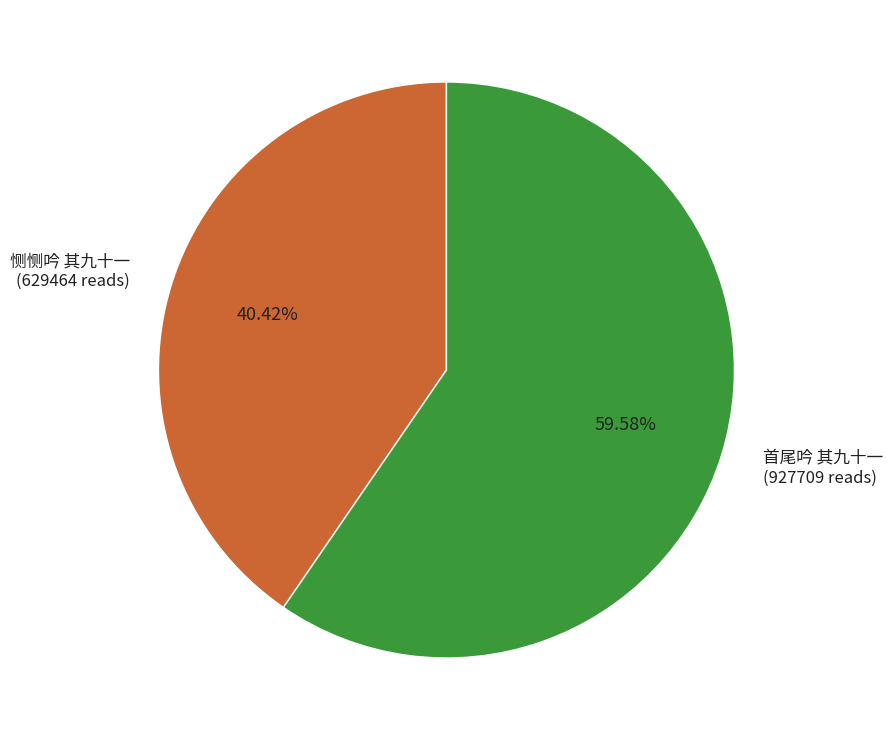

Does 首尾吟 其九十一 represent more than half of the total?

Yes